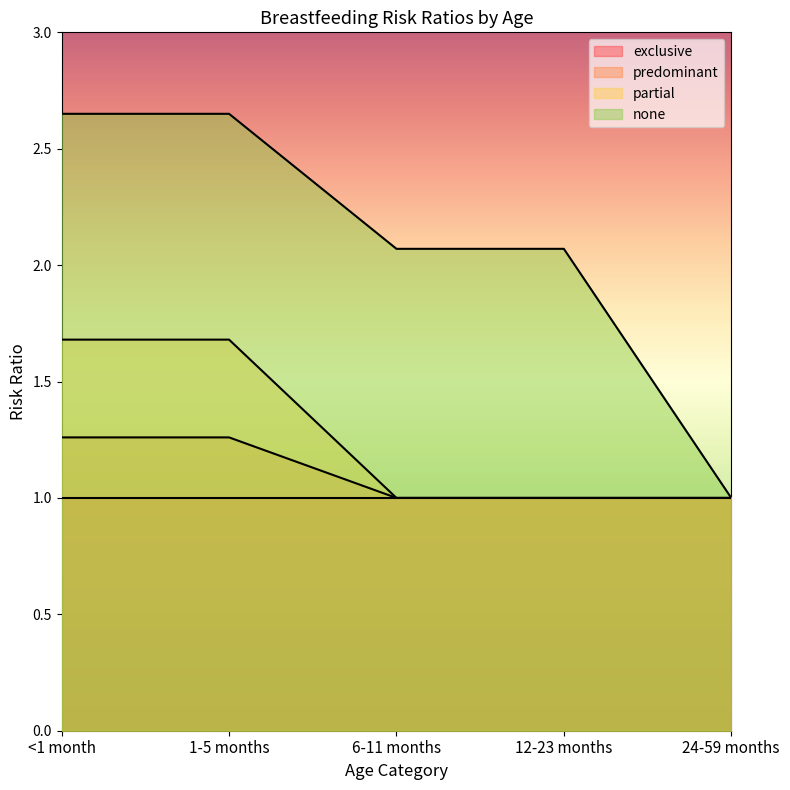

Rank the series by their maximum value, from lowest to highest.

exclusive, predominant, partial, none